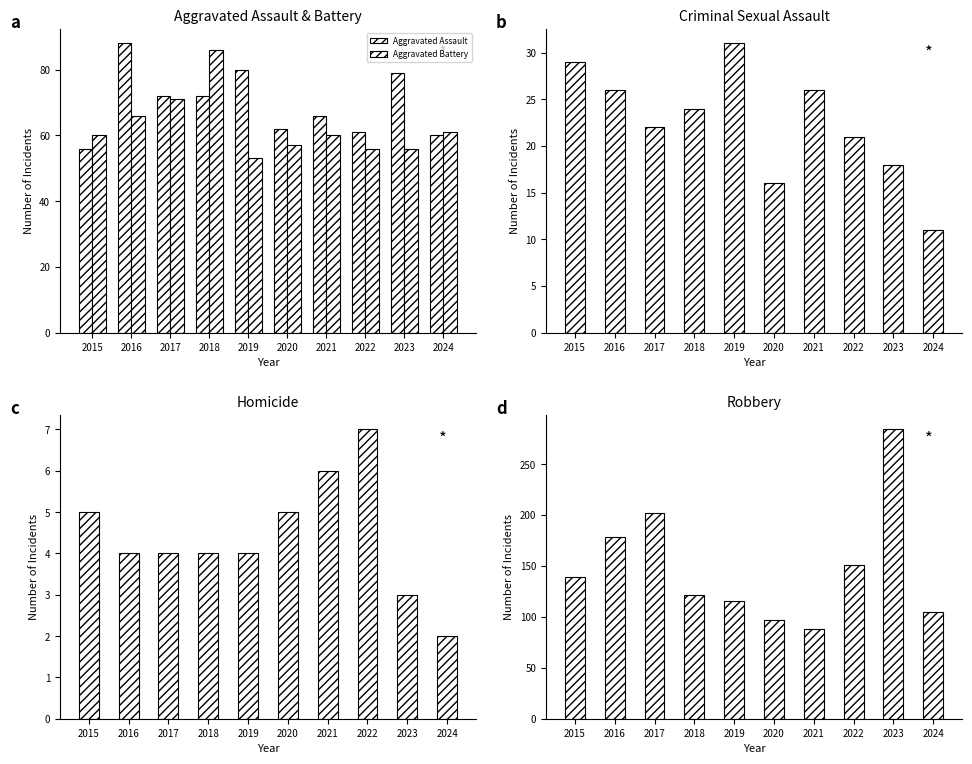

What is the minimum value for Aggravated Battery?

53